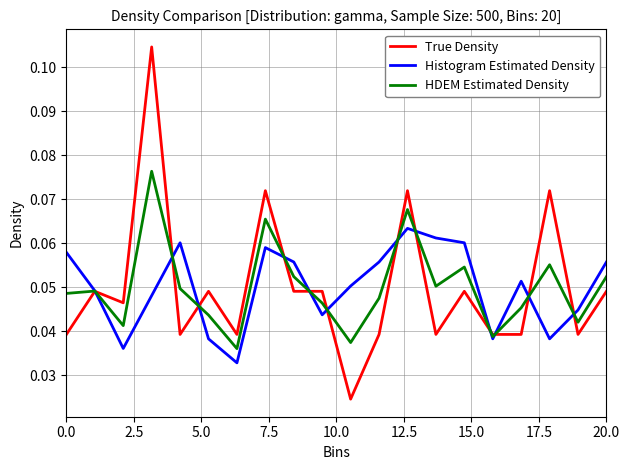

Rank the series by their maximum value, from lowest to highest.

Histogram Estimated Density, HDEM Estimated Density, True Density